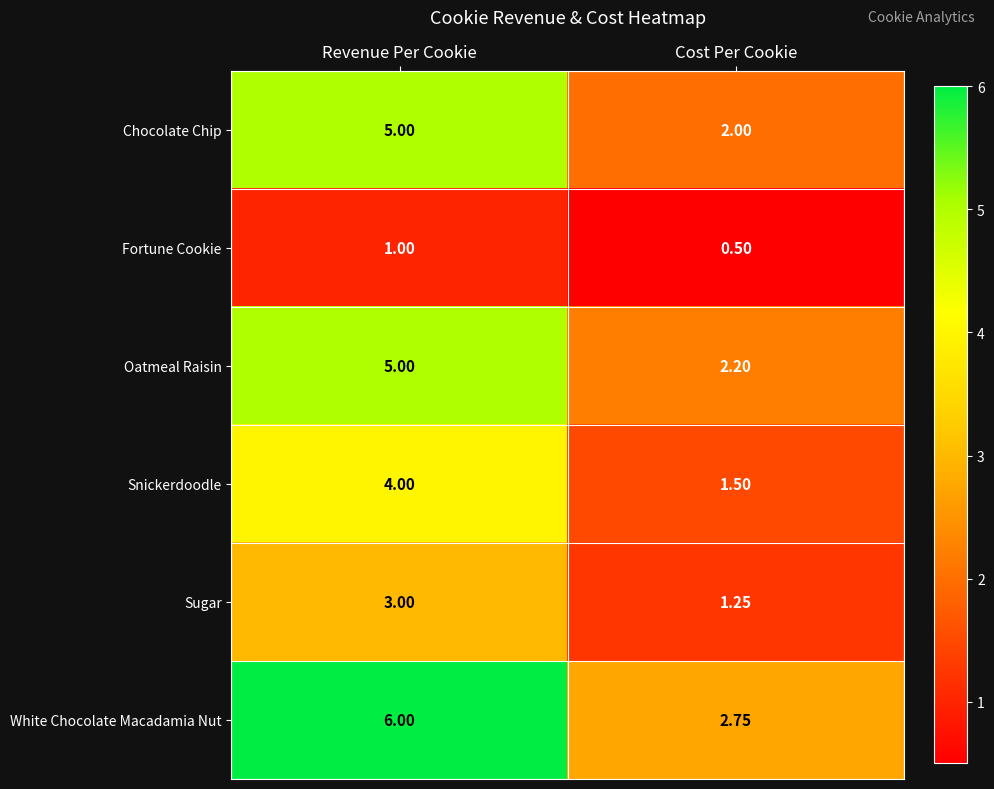

Between Revenue Per Cookie and Cost Per Cookie, which series saw the biggest shift?

White Chocolate Macadamia Nut